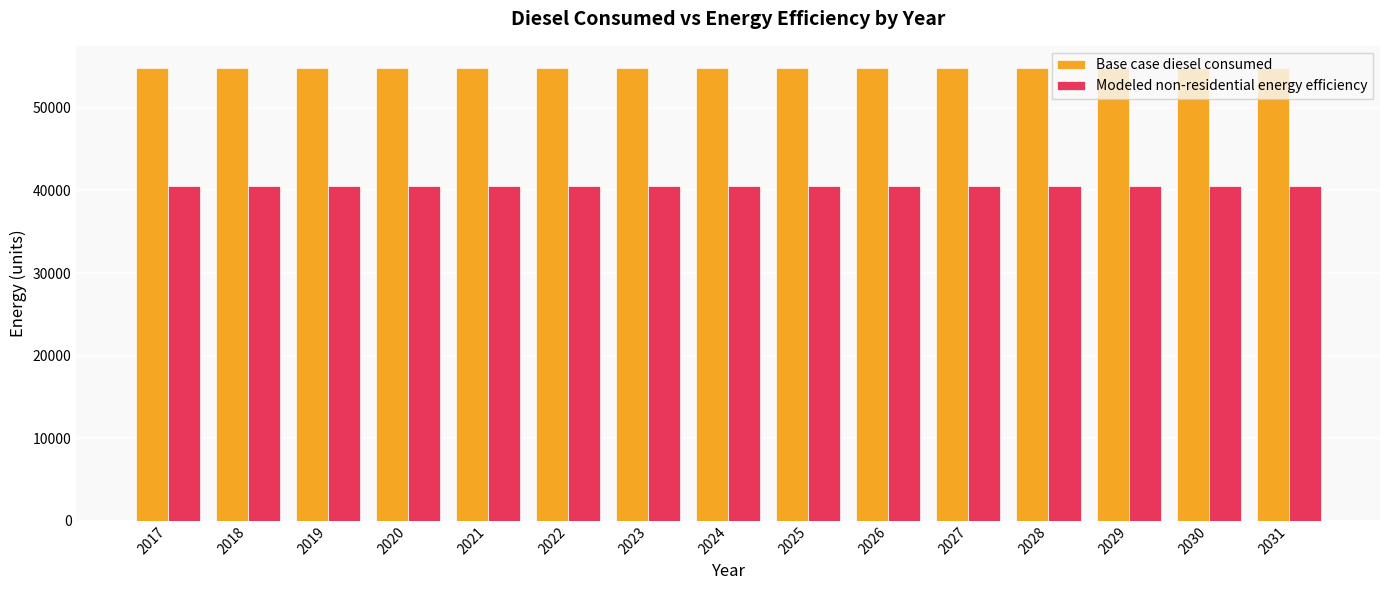

Reading right to left, list all the values displayed in this chart.

Base case diesel consumed: 54769.8	54769.8	54769.8	54769.8	54769.8	54769.8	54769.8	54769.8	54769.8	54769.8	54769.8	54769.8	54769.8	54769.8	54769.8
Modeled non-residential energy efficiency: 40529.7	40529.7	40529.7	40529.7	40529.7	40529.7	40529.7	40529.7	40529.7	40529.7	40529.7	40529.7	40529.7	40529.7	40529.7